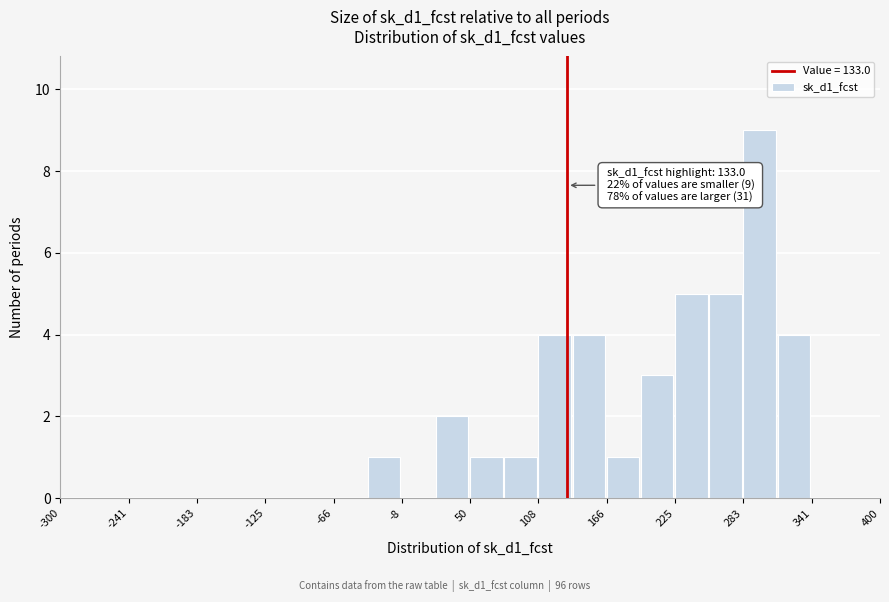

Read against the x-axis, roughly where is the centre of the tallest bar?

300